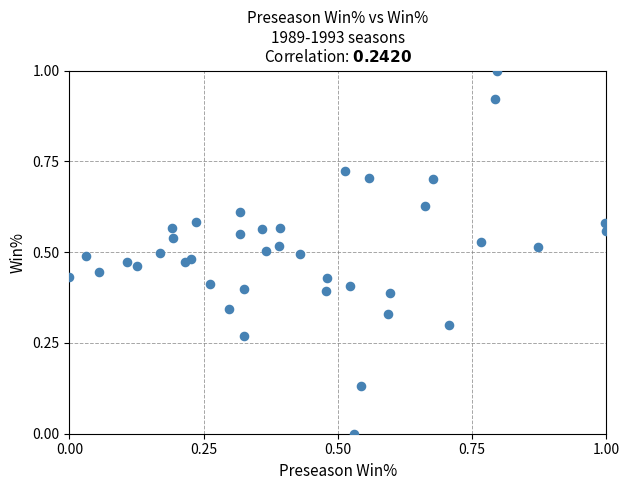

What is the range of Y values (max minus min)?

1.0